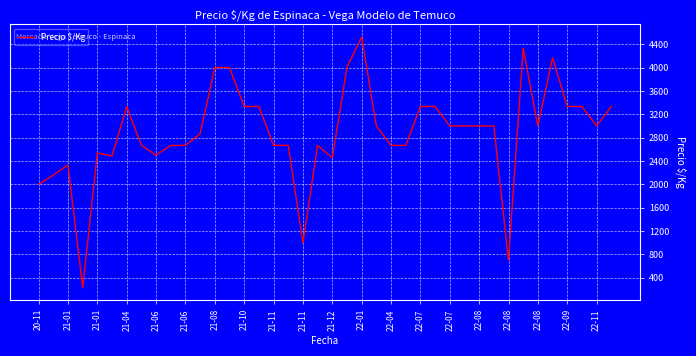

How many interior local valleys (lower than both neighbors) does the data have?

8